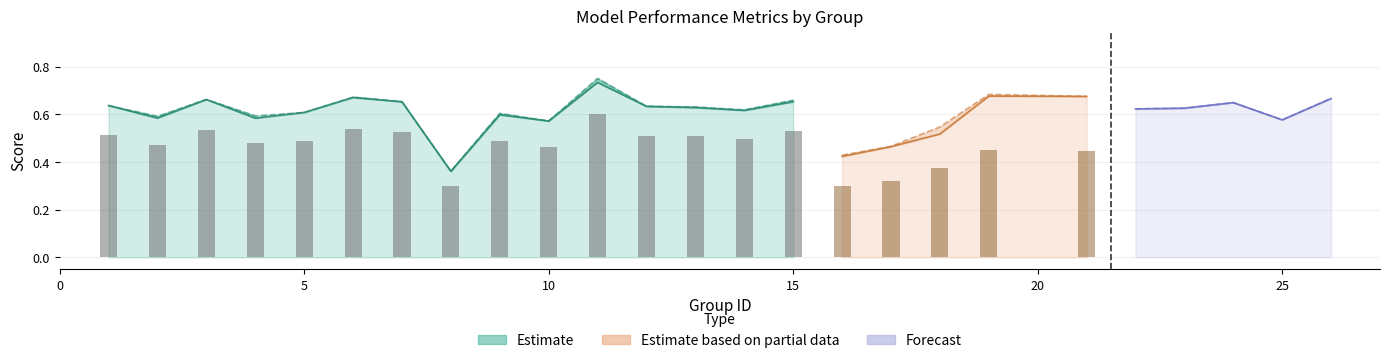

True or false: f1 has a value of 1.1 at 19.

False